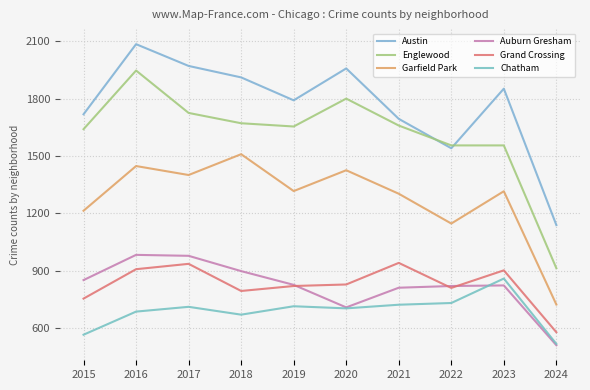

Which category has the highest value in the Chatham series?

2023